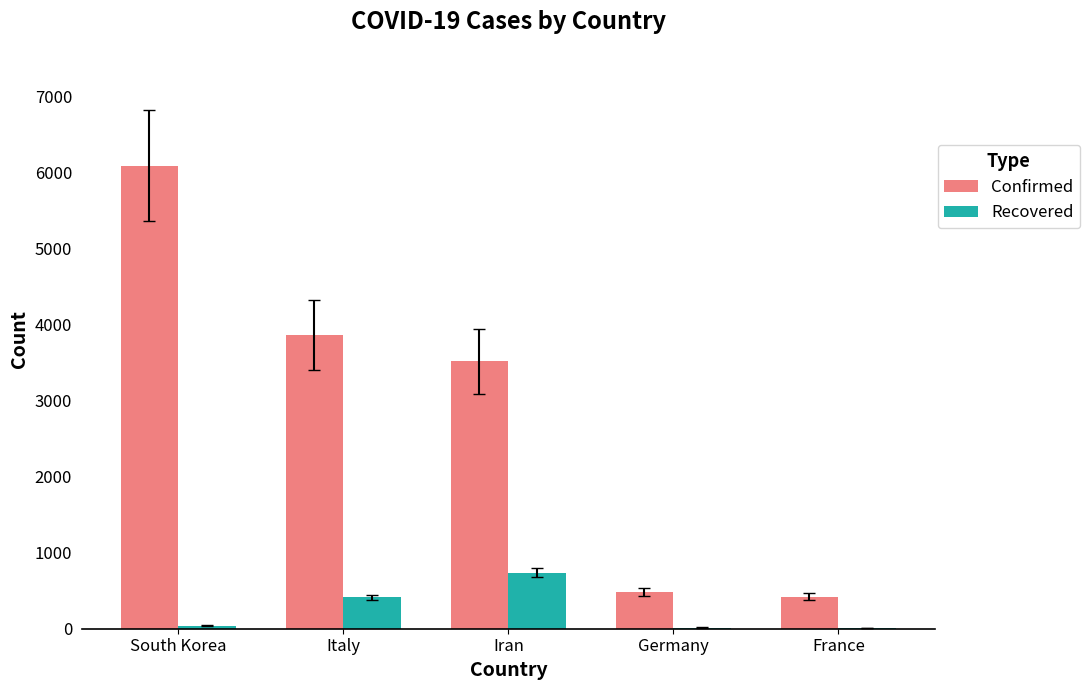

Which series has the largest total across all categories?

Confirmed